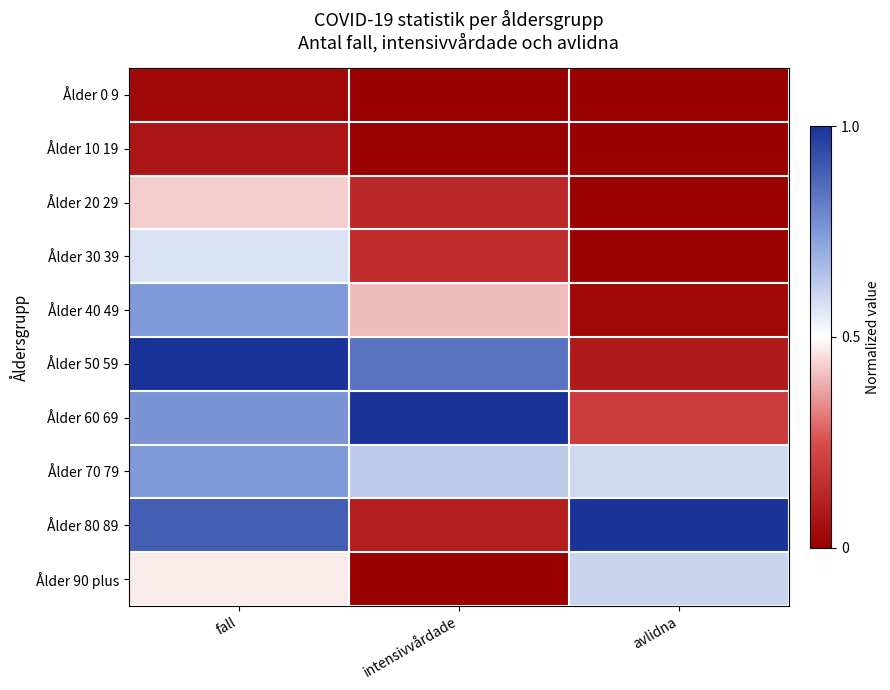

Reading left to right, extract all data points from this chart.

Ålder 0 9: fall=0.0	intensivvårdade=0.0	avlidna=0.0
Ålder 10 19: fall=0.1	intensivvårdade=0.0	avlidna=0.0
Ålder 20 29: fall=0.4	intensivvårdade=0.1	avlidna=0.0
Ålder 30 39: fall=0.6	intensivvårdade=0.1	avlidna=0.0
Ålder 40 49: fall=0.7	intensivvårdade=0.4	avlidna=0.0
Ålder 50 59: fall=1.0	intensivvårdade=0.8	avlidna=0.1
Ålder 60 69: fall=0.8	intensivvårdade=1.0	avlidna=0.2
Ålder 70 79: fall=0.7	intensivvårdade=0.6	avlidna=0.6
Ålder 80 89: fall=0.9	intensivvårdade=0.1	avlidna=1.0
Ålder 90 plus: fall=0.5	intensivvårdade=0.0	avlidna=0.6